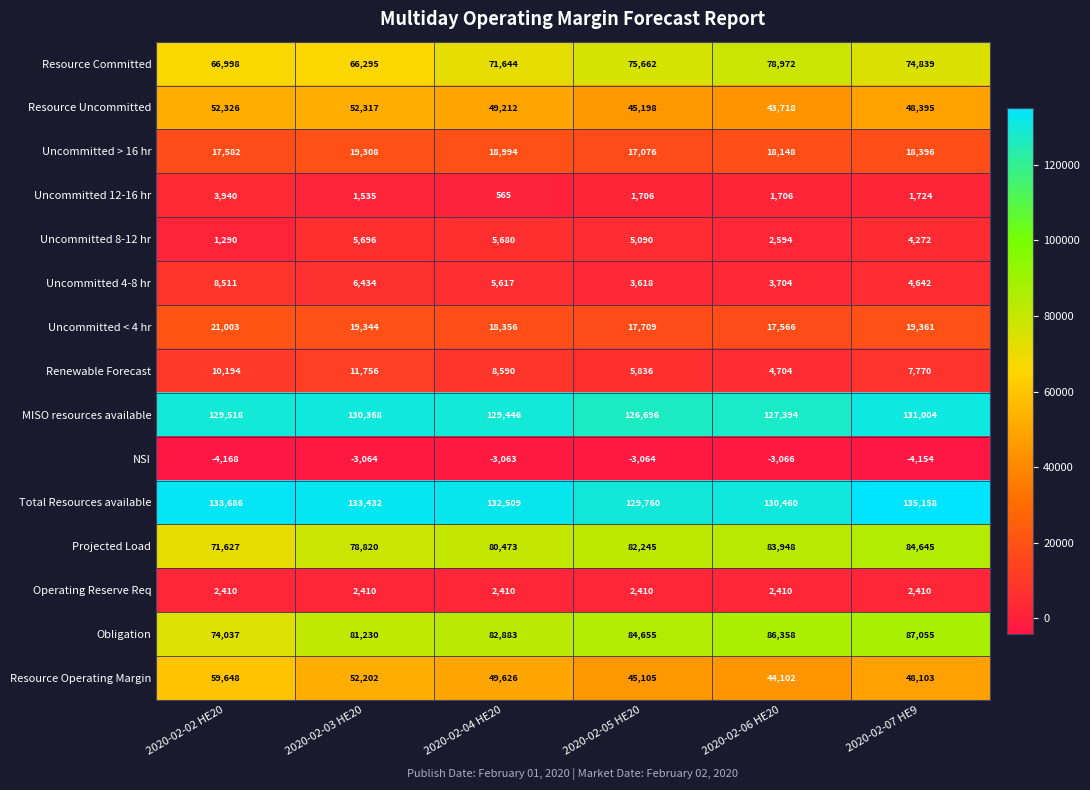

Count the number of data series in this chart.

15